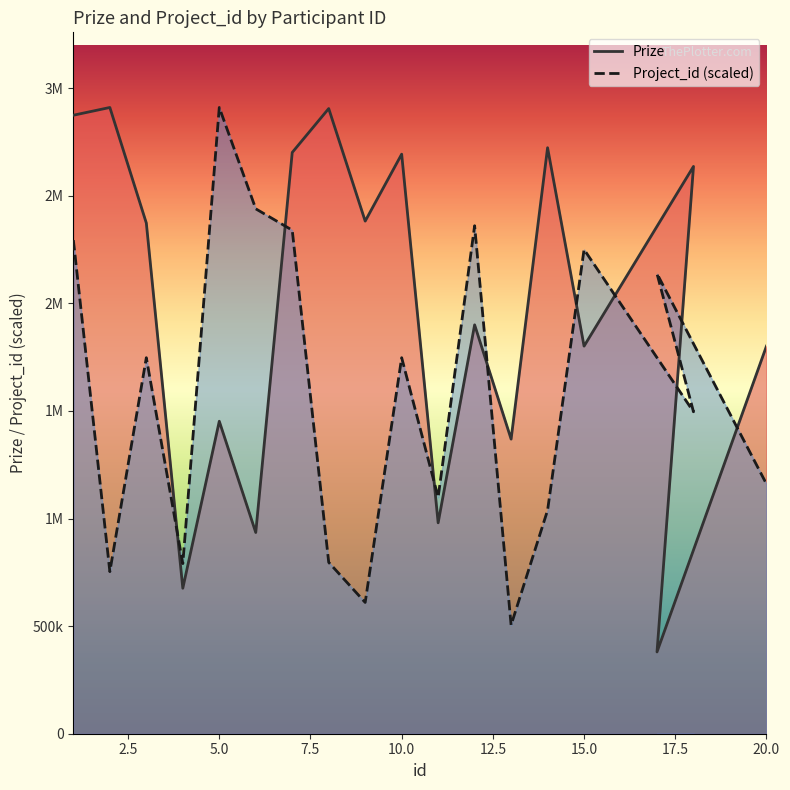

At which category is the sum across all series the highest?

1